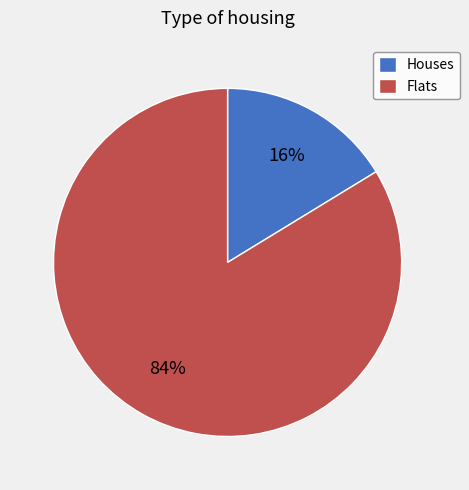

What percentage is the Houses slice, to the nearest percent?

16%